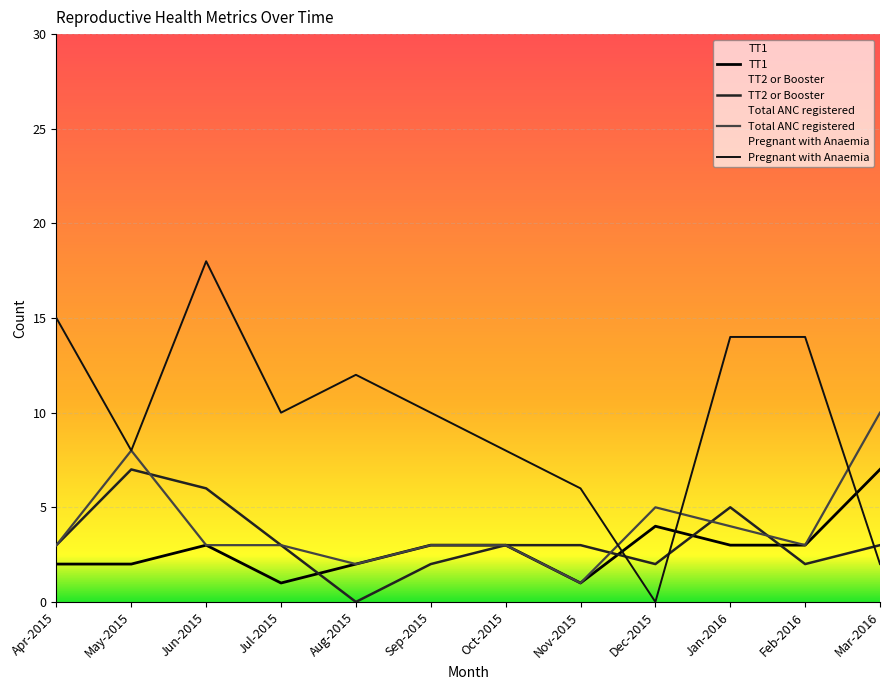

What is the average value of the TT1 series?

3